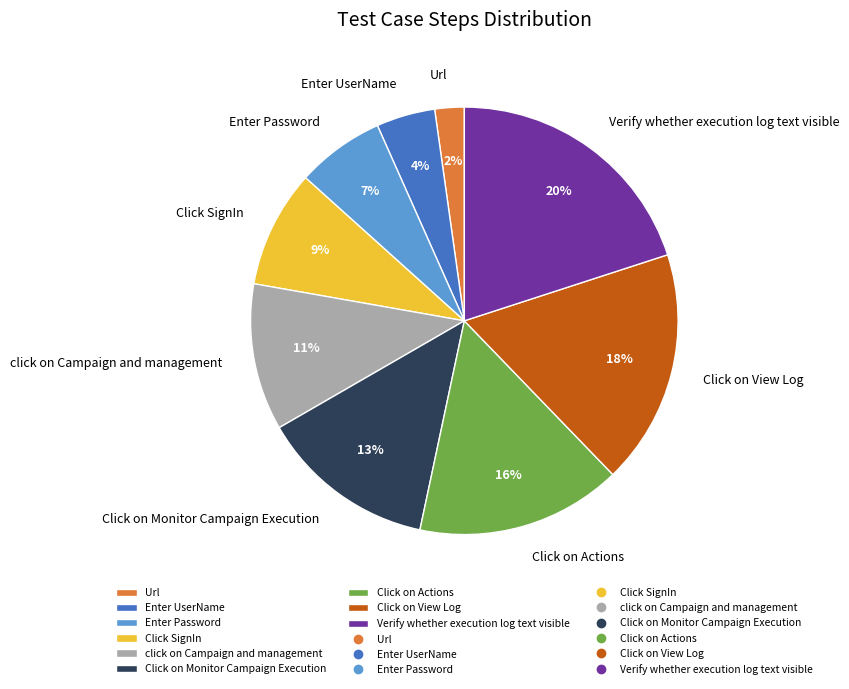

To the nearest percent, what is the difference between the largest and smallest slice percentages?

18%